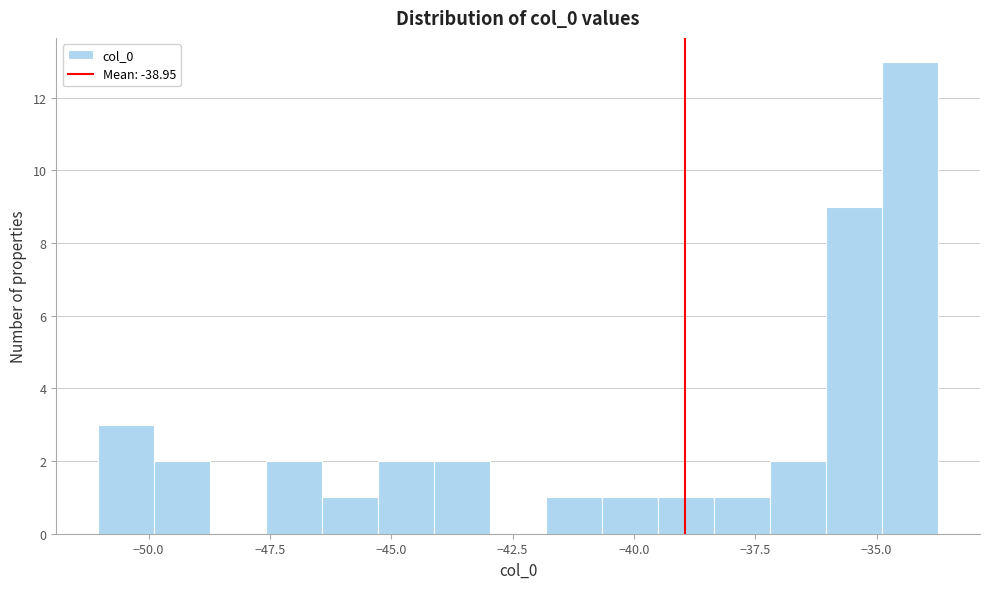

Around what value on the x-axis is the tallest bar? Give the approximate position of its centre, as read against the axis.

-34.5